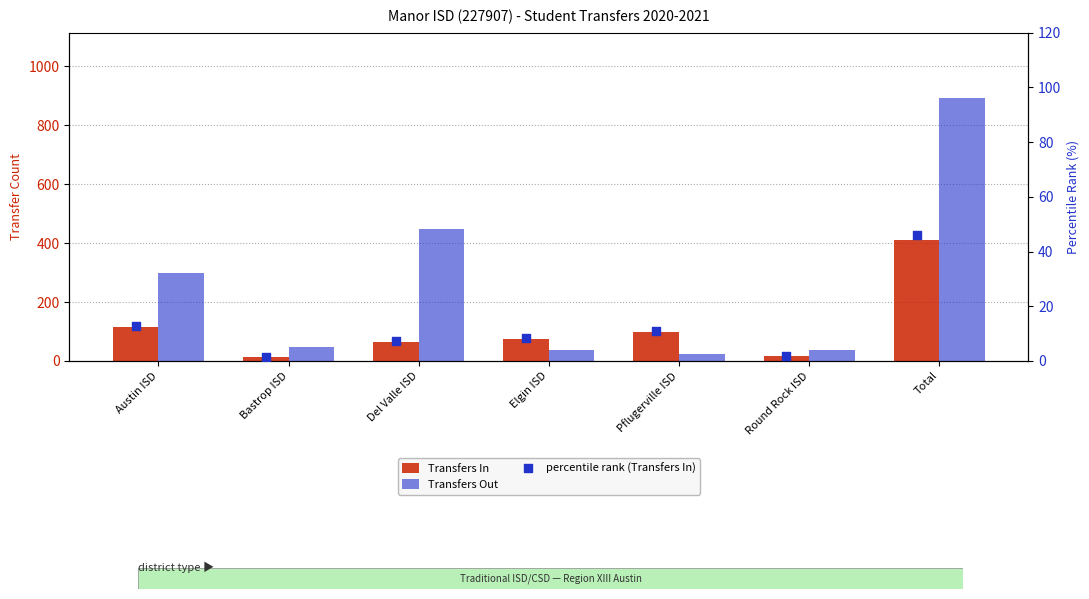

Which series contains the highest Y value?

Transfers Out